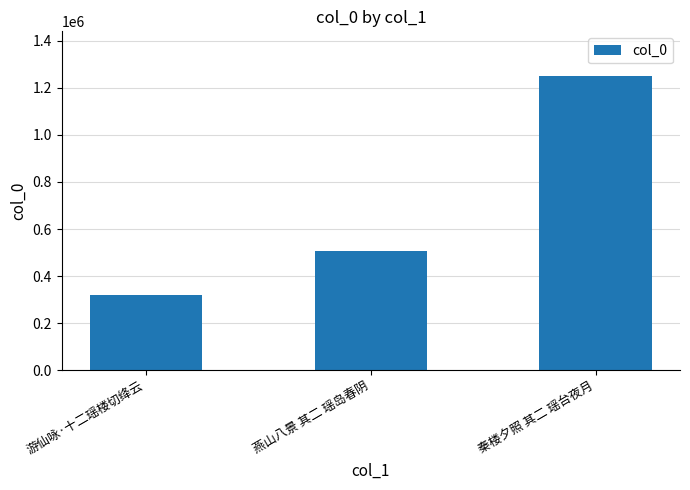

What is the value of the 3rd bar from the left?

1251596